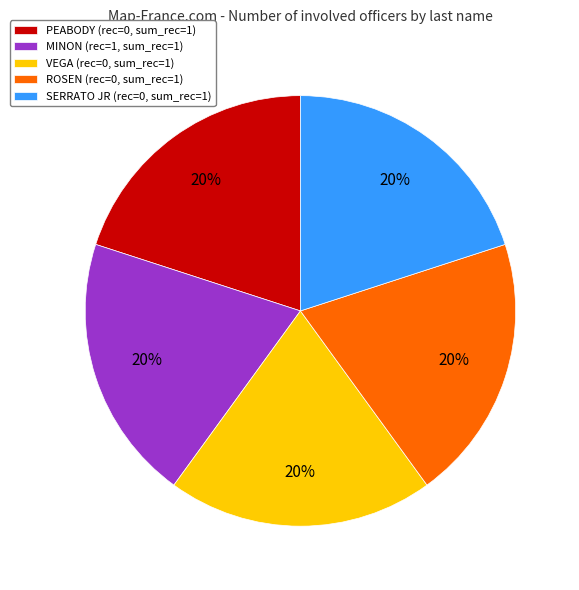

Do ROSEN (rec=0, sum_rec=1) and VEGA (rec=0, sum_rec=1) together represent more than half of the pie?

No